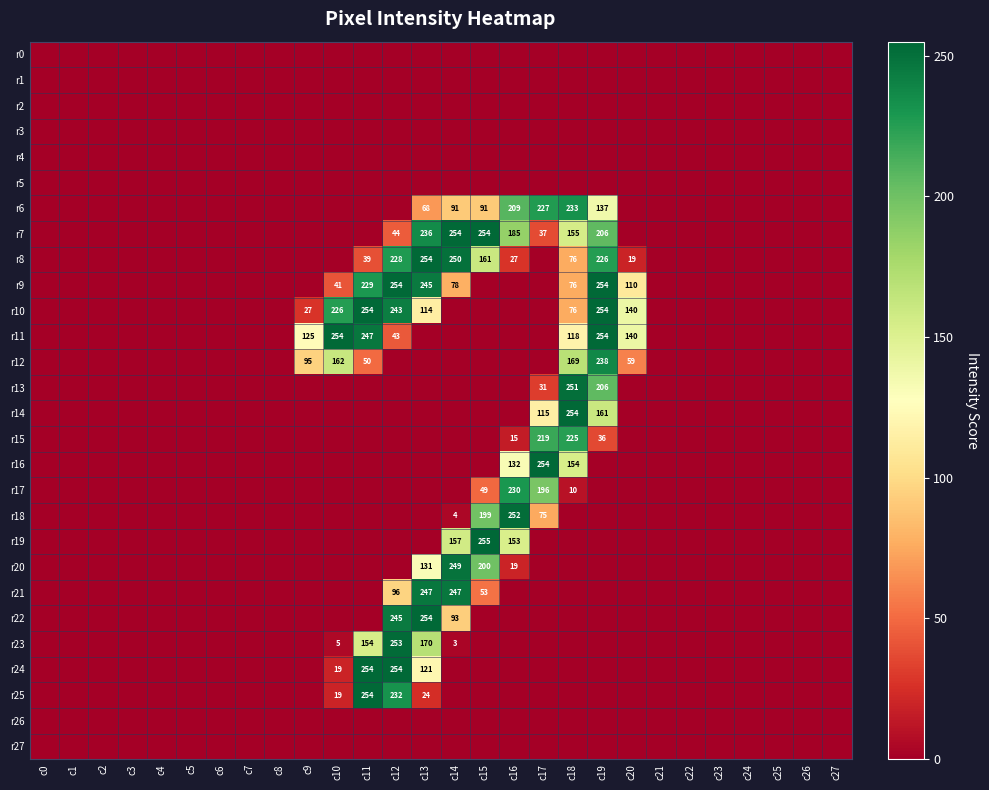

True or false: r23 has a value of 2 at c14.

False